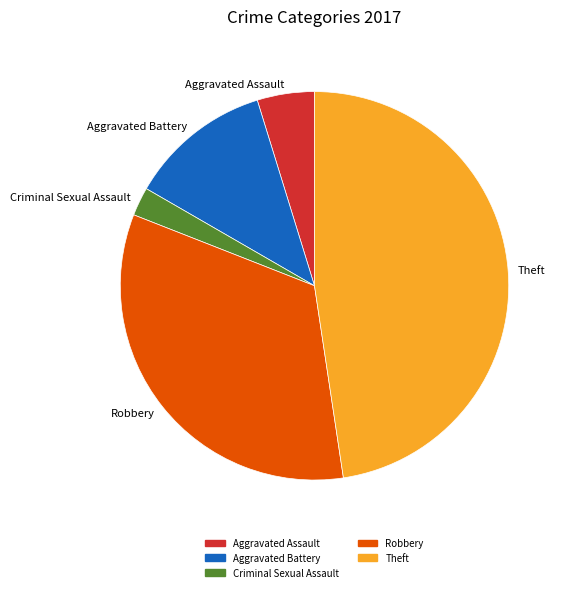

Do Theft and Robbery together represent more than half of the pie?

Yes